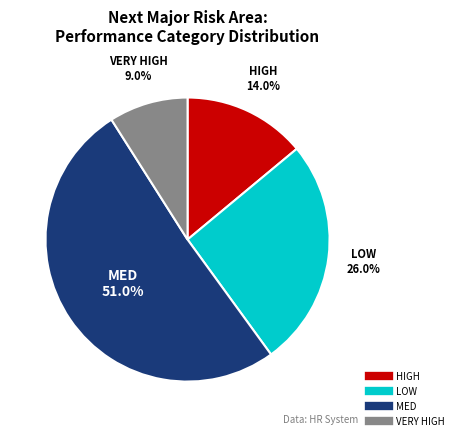

Which category has the biggest portion of the pie?

MED